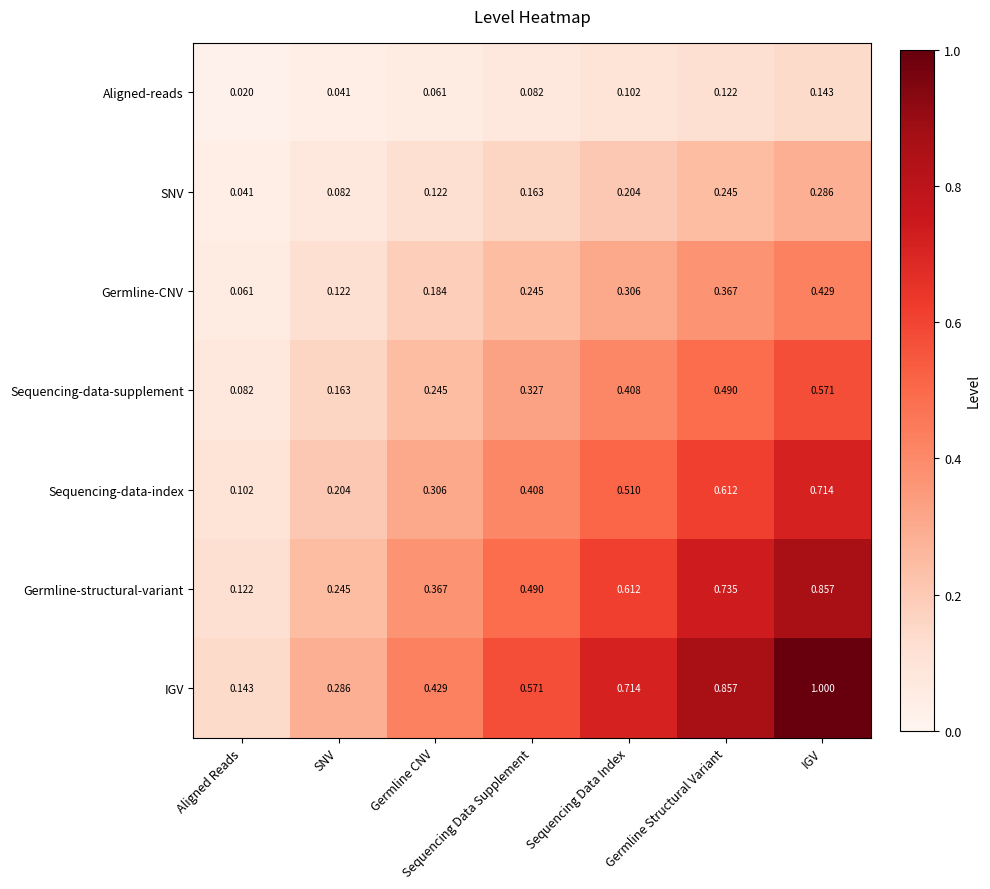

At which label is Germline-CNV closest to 0?

Aligned Reads